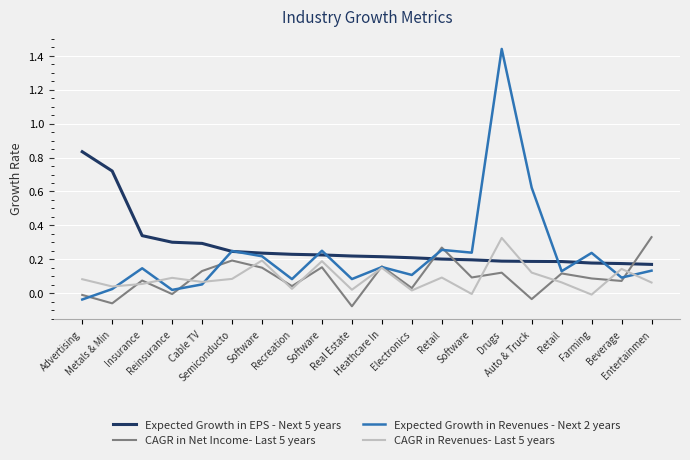

True or false: Expected Growth in Revenues - Next 2 years and Expected Growth in EPS - Next 5 years intersect in this chart.

True